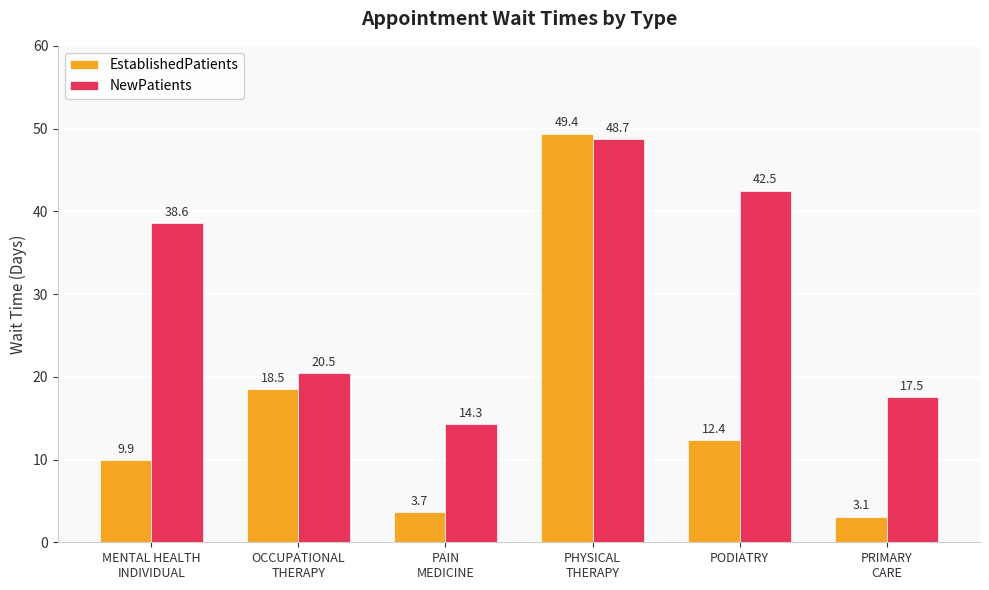

Is it true that EstablishedPatients equals 12.4 at PODIATRY?

True